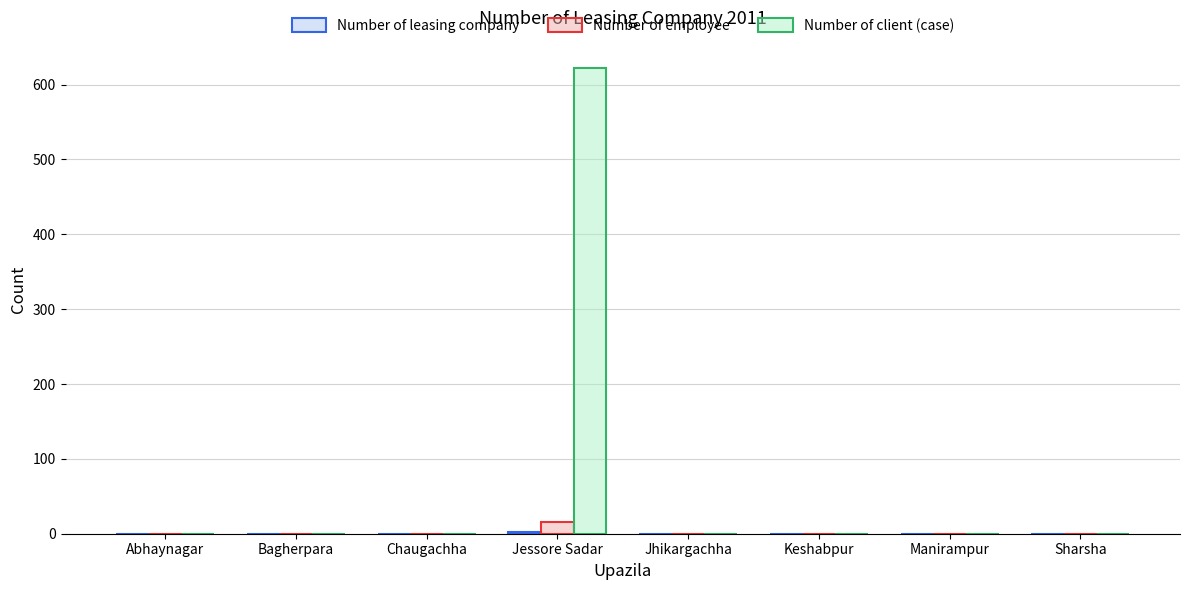

What is the maximum value for Number of employee?

16